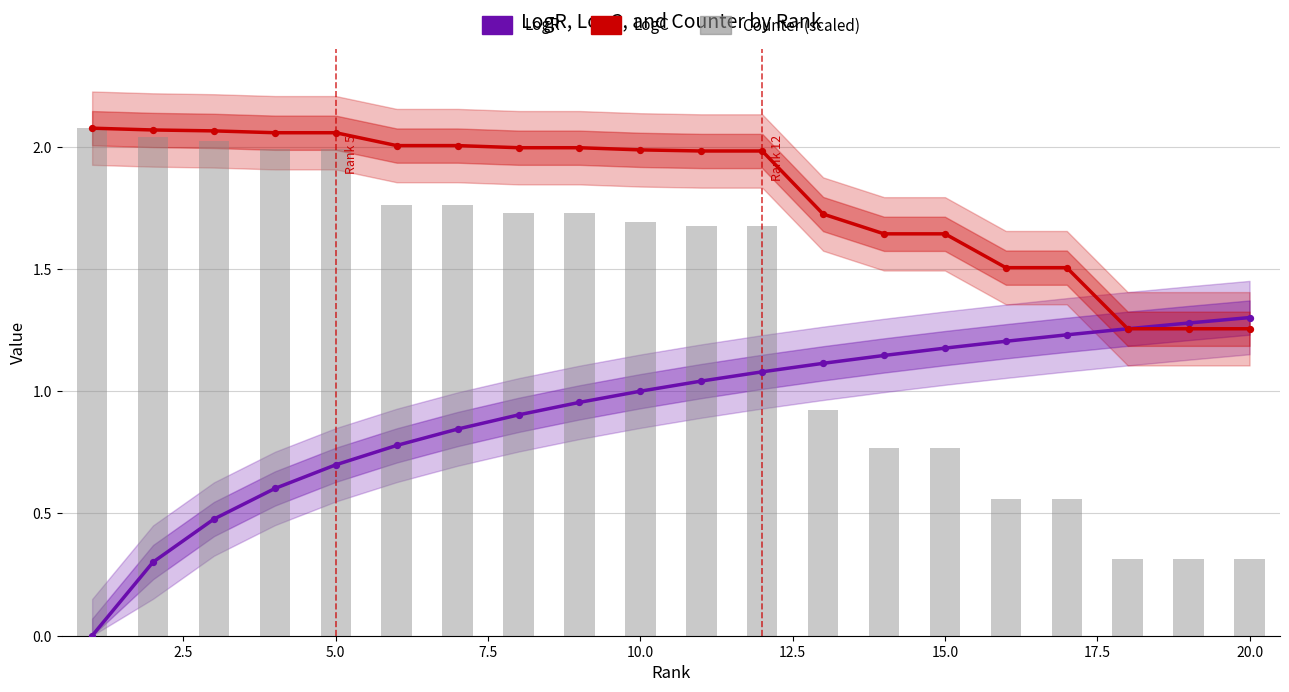

At how many categories does at least one series exceed 1?

20